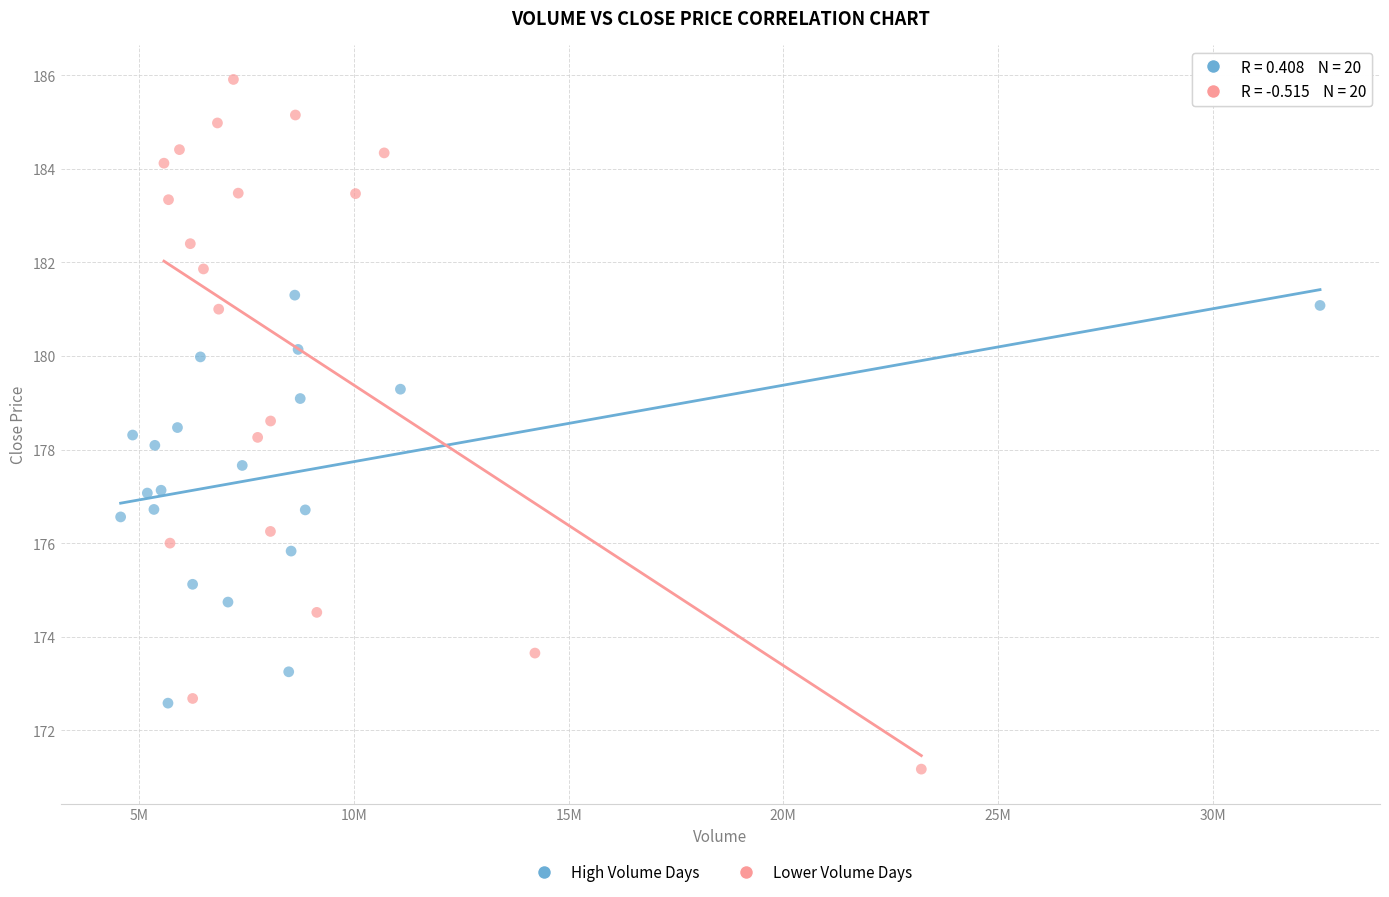

Which series has the largest Y range (max minus min)?

Lower Volume Days